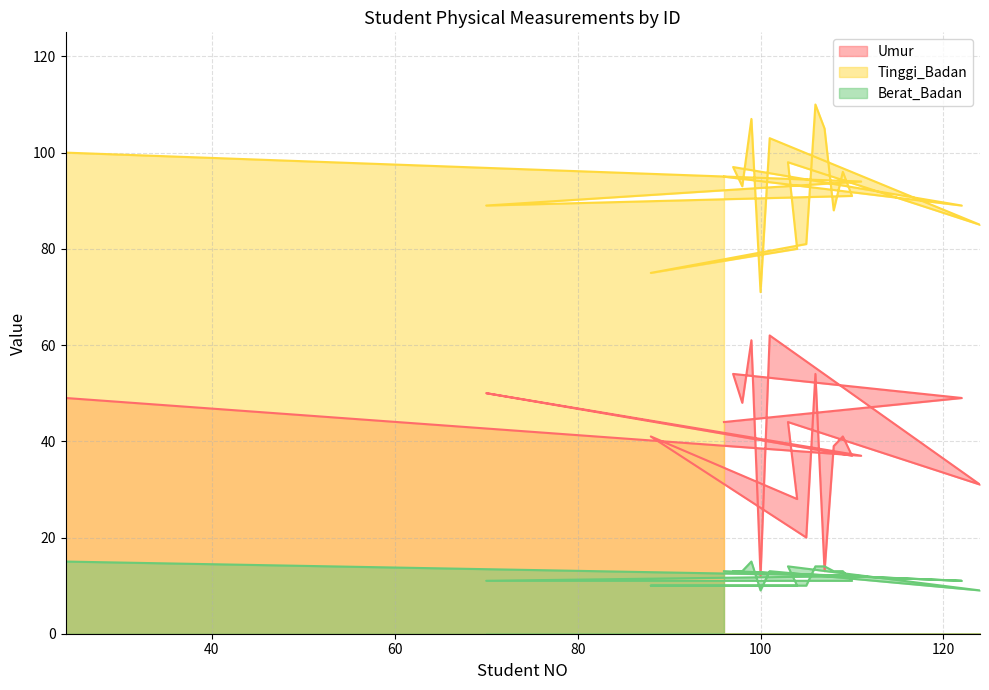

What is the highest value of the Umur series?

62